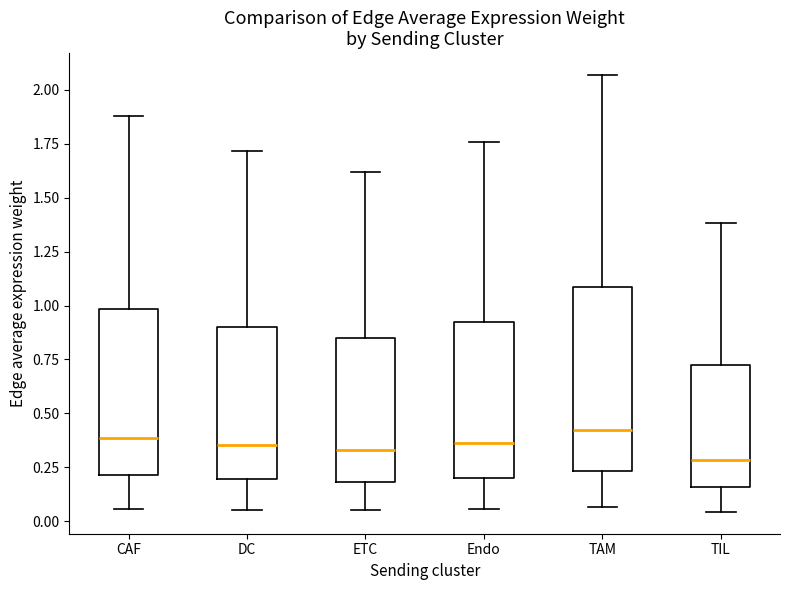

Comparing the boxes themselves (not the whiskers), which one is the tallest?

TAM